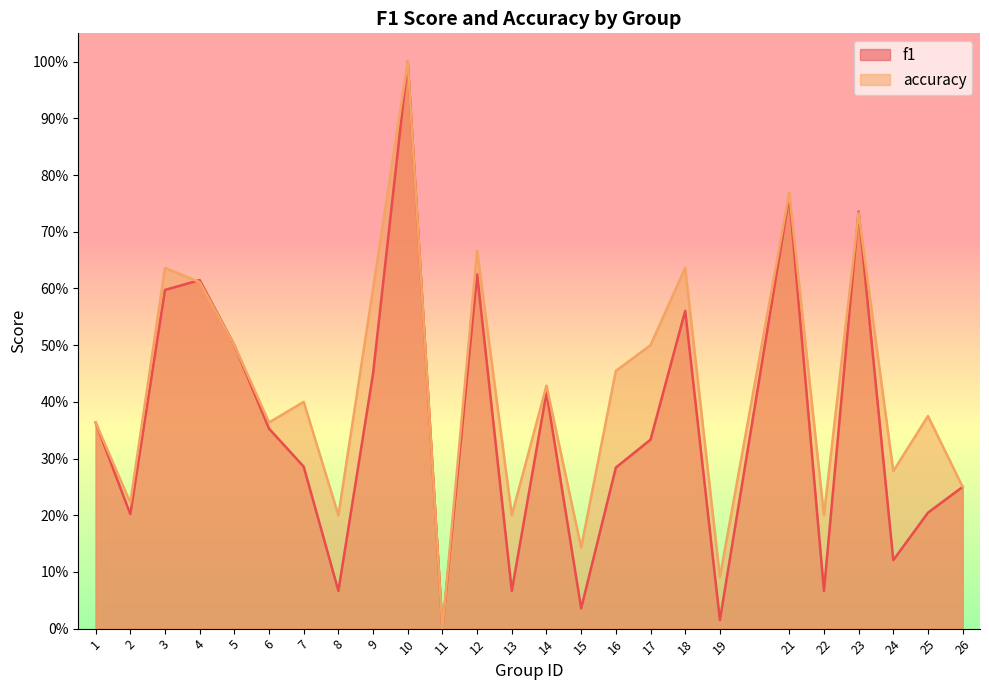

How many data points in accuracy are above 0?

24